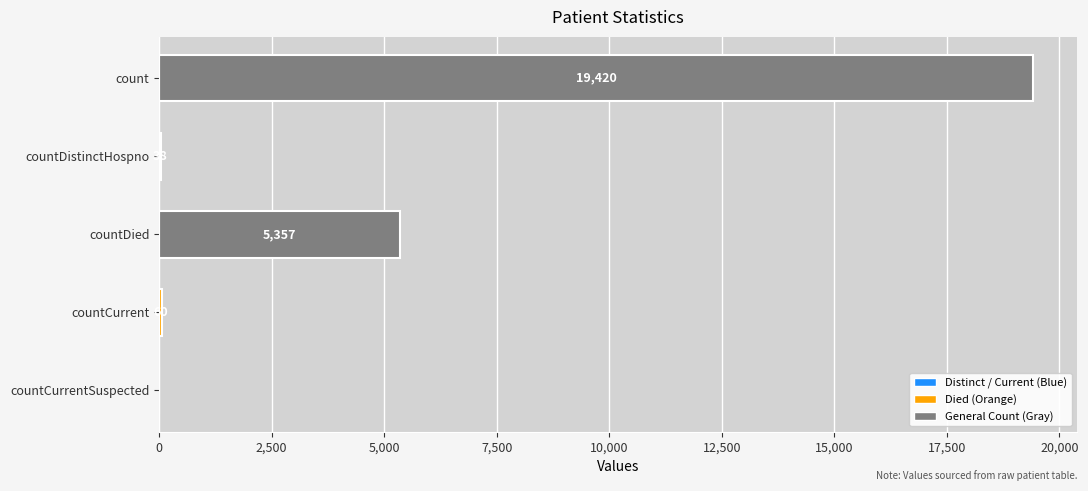

What is the sum of all values?

24875